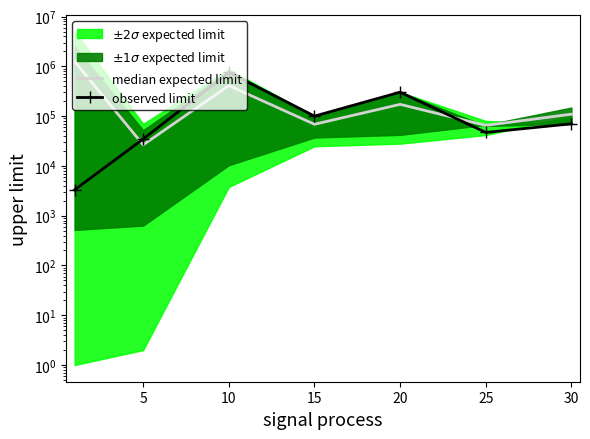

What is the value of the observed limit point at the 4th from the left?

100017.0